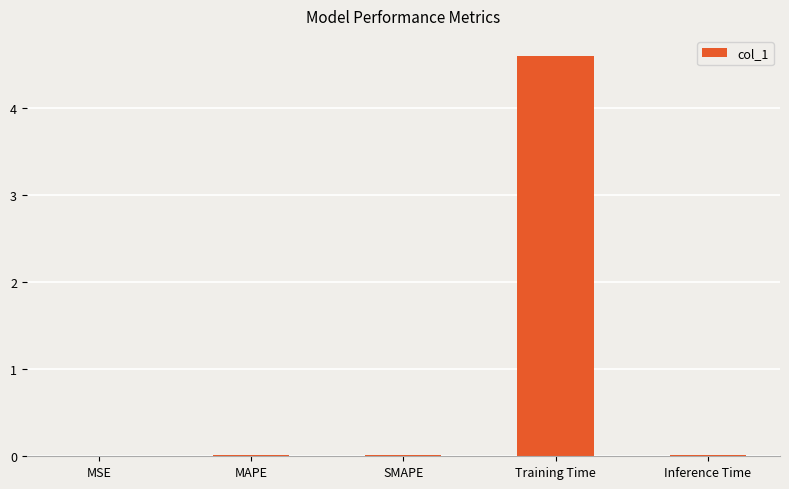

Is it true that the value at Training Time is 1.2?

False